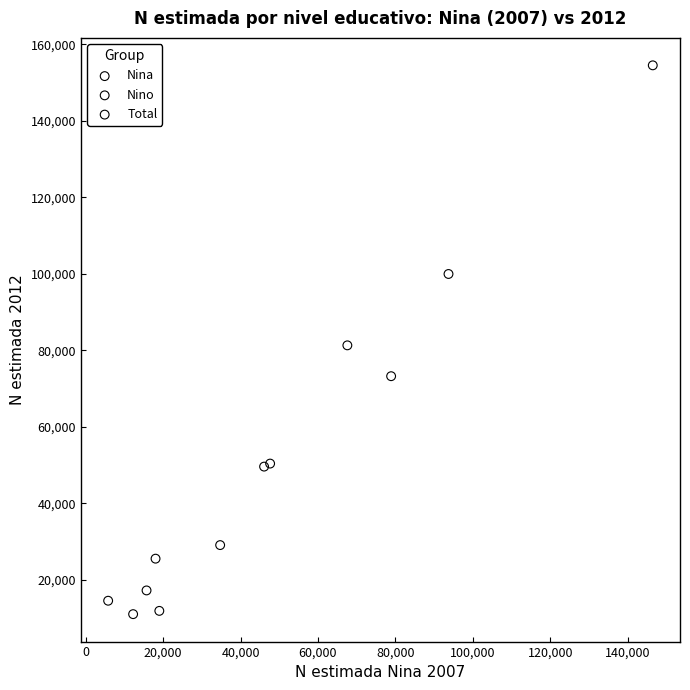

Which series reaches the maximum Y coordinate?

Total